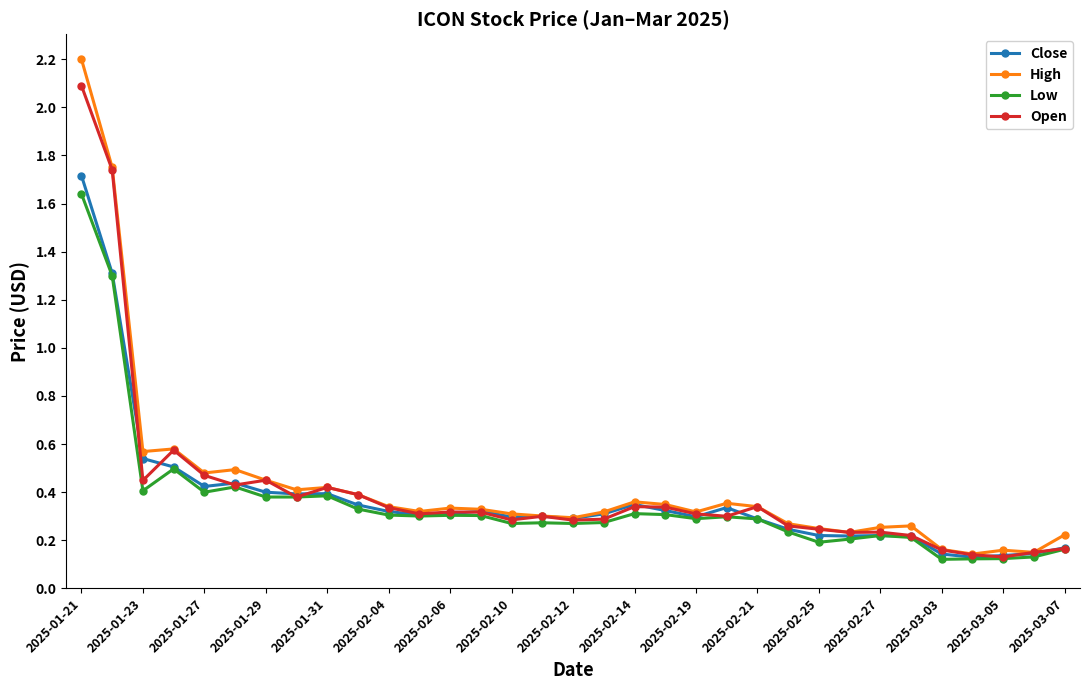

What is the maximum value for High?

2.2